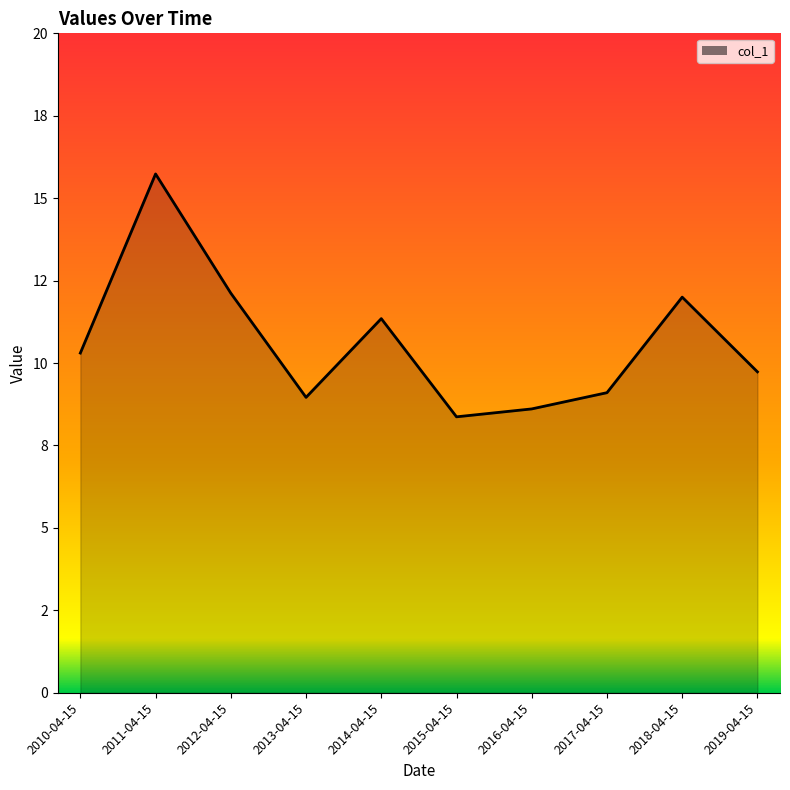

How many interior local peaks (higher than both neighbors) does the data have?

3